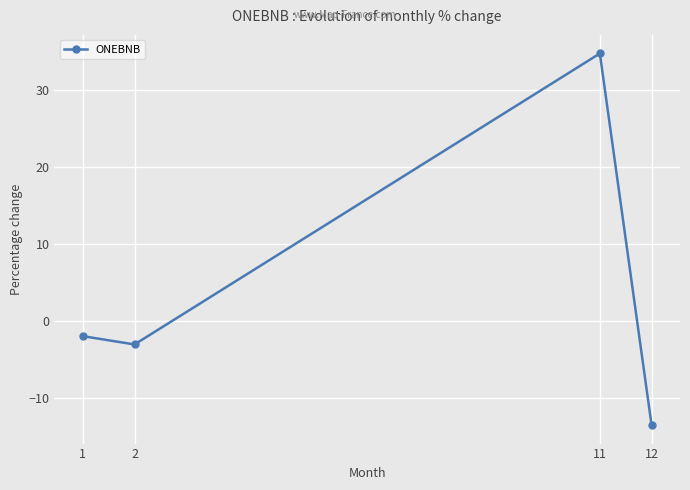

Where is the data nearest to the value 10?

1